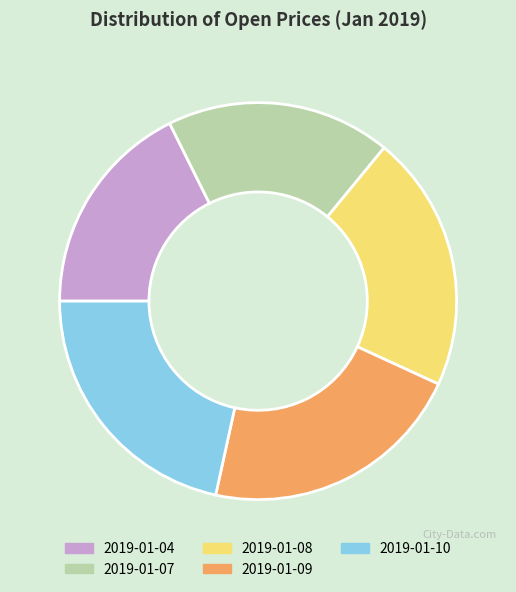

Is it true that 2019-01-10 is 10% of the pie?

False